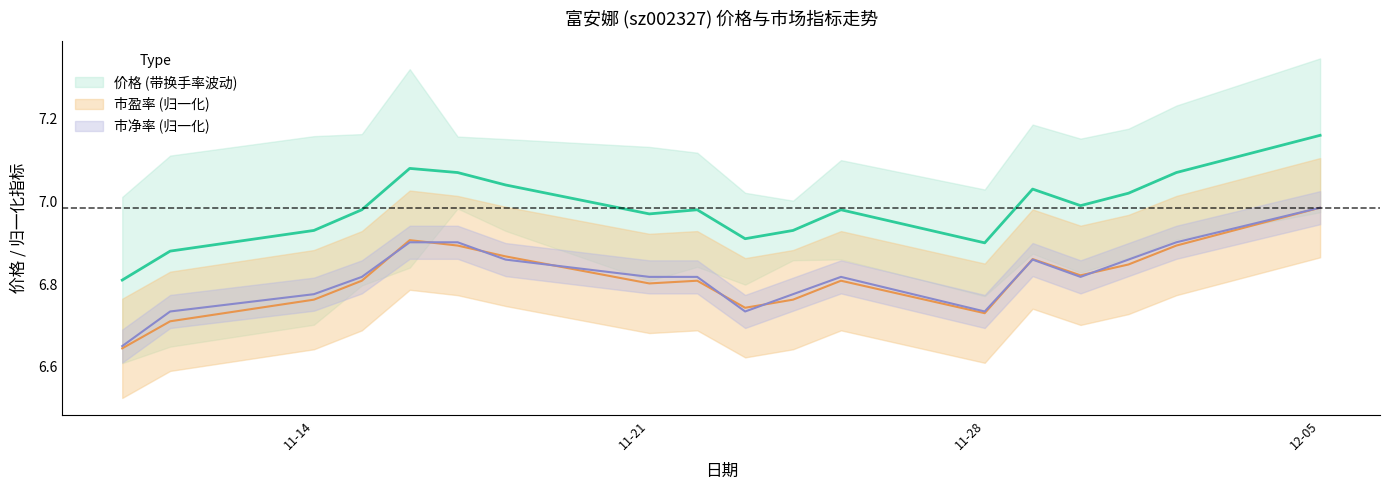

What is the value of the 市净率 point at the 18th from the left?

7.0